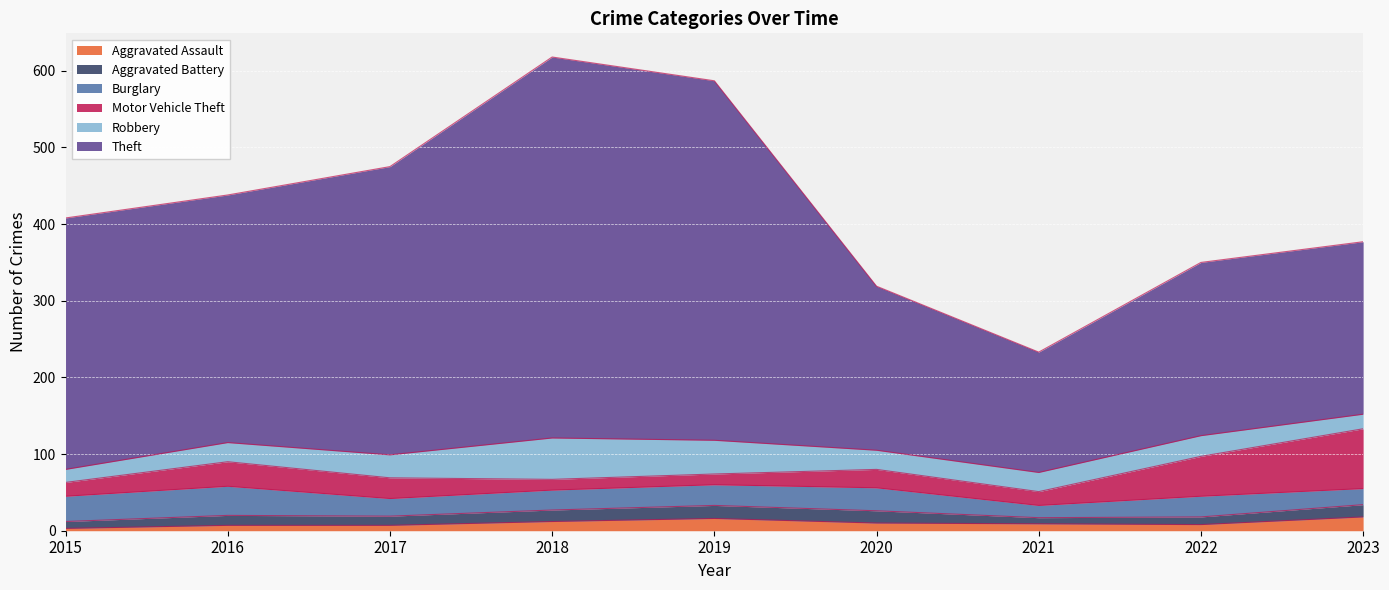

How many series are shown in this chart?

6